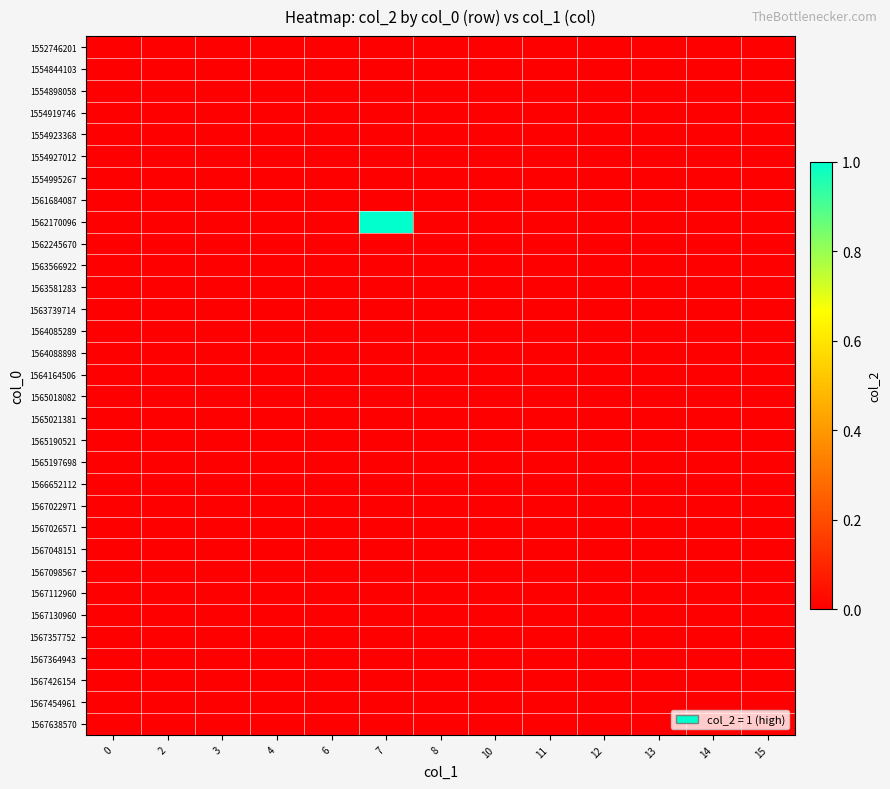

Which series has the largest total across all categories?

1562170096